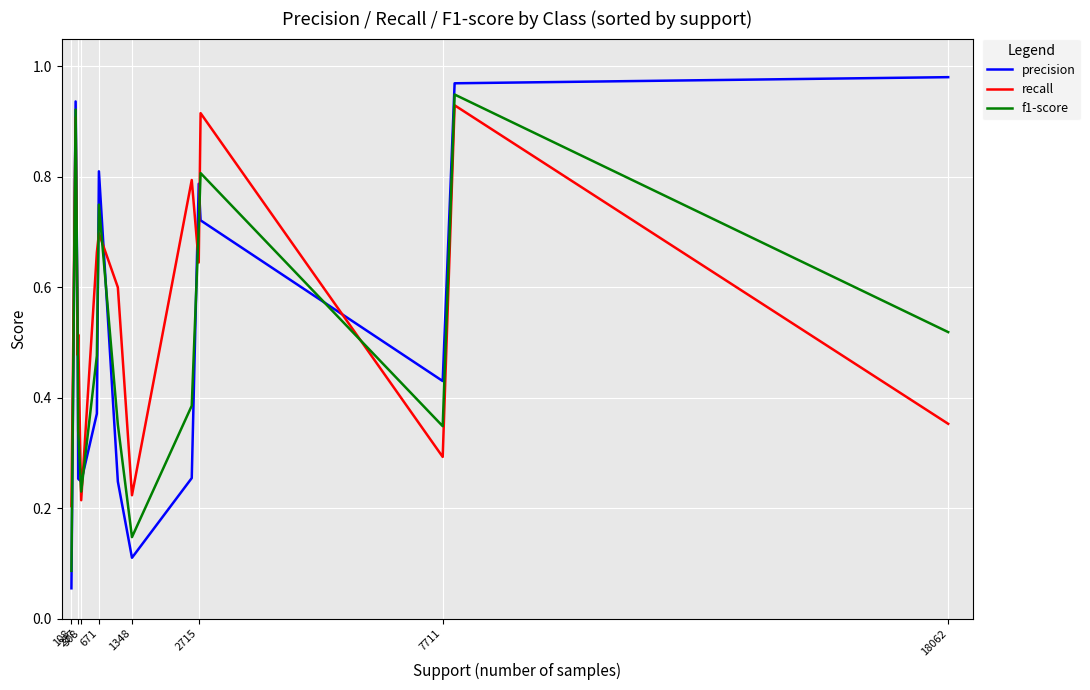

Rank the series by their average value, from lowest to highest.

f1-score, precision, recall